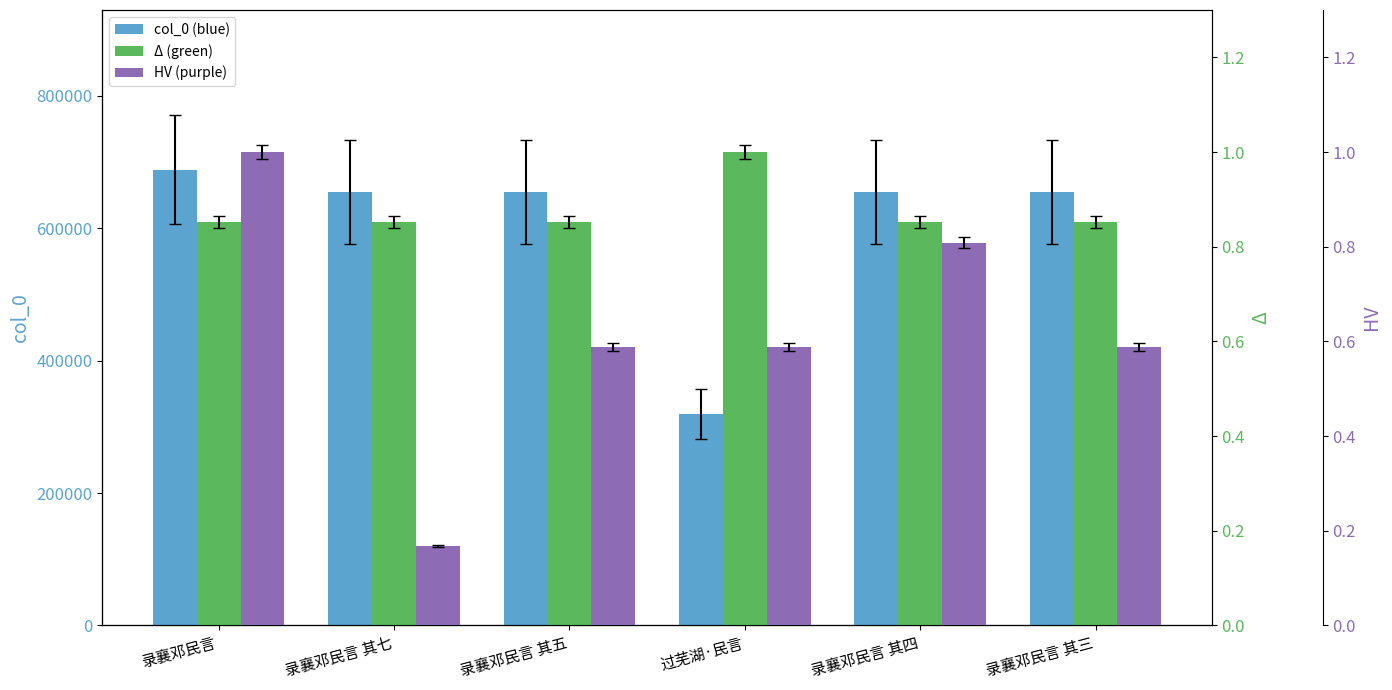

Rank the series at 录襄邓民言 其四 from lowest to highest value.

HV (purple), Δ (green), col_0 (blue)